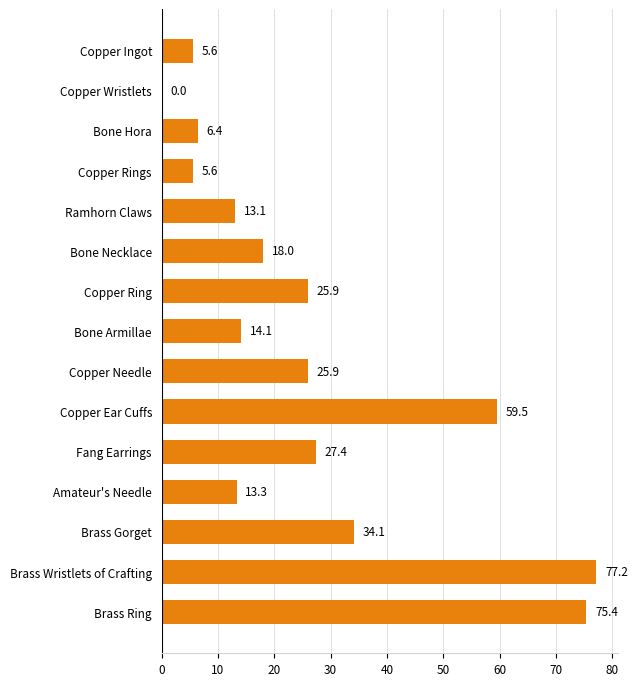

Between Fang Earrings and Copper Needle, which is larger?

Fang Earrings